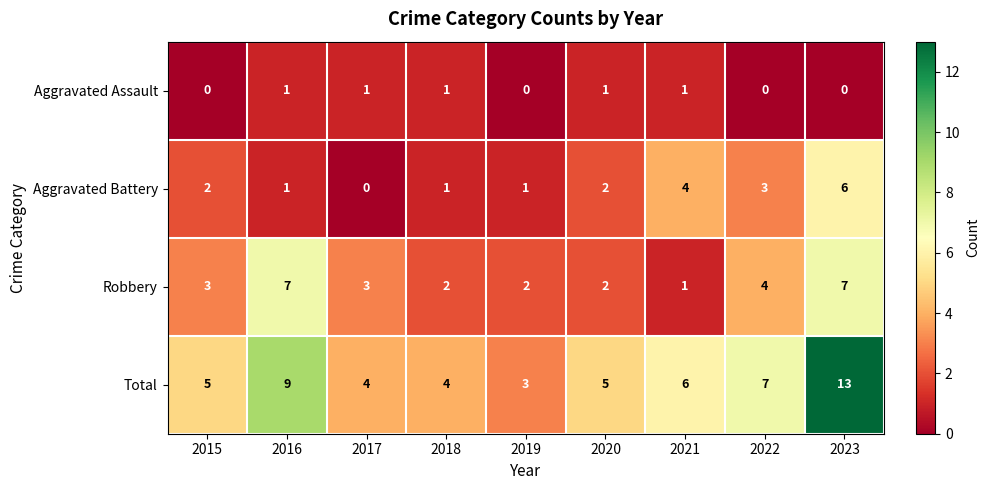

The value of Aggravated Assault at 2019 is 0. True or false?

True